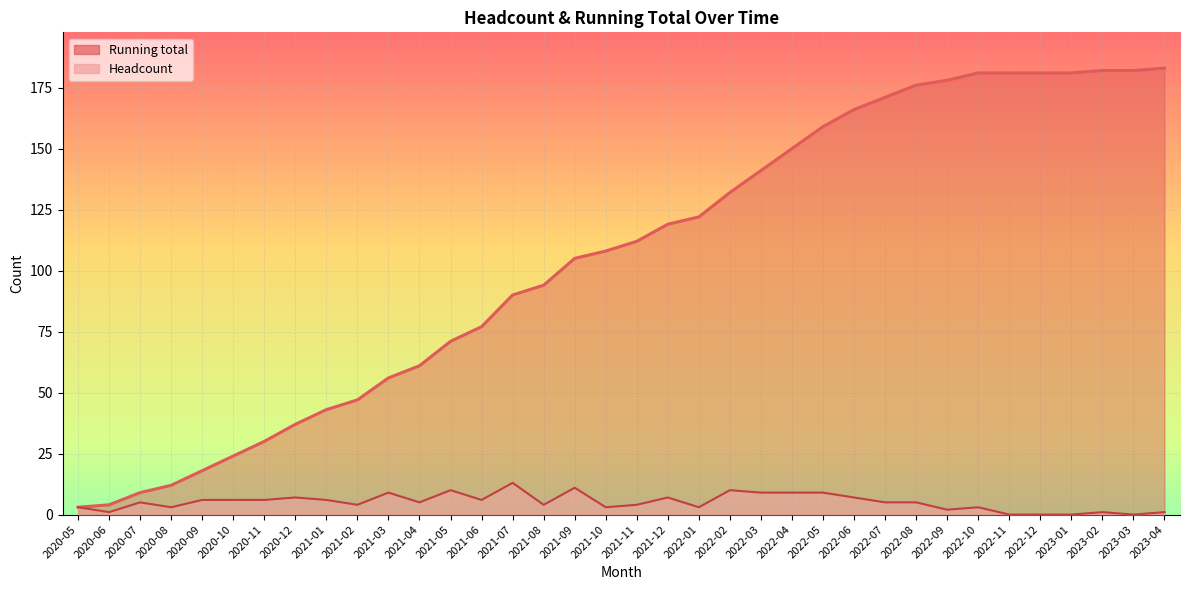

The Headcount series shows 6 at 2021-06. True or false?

True